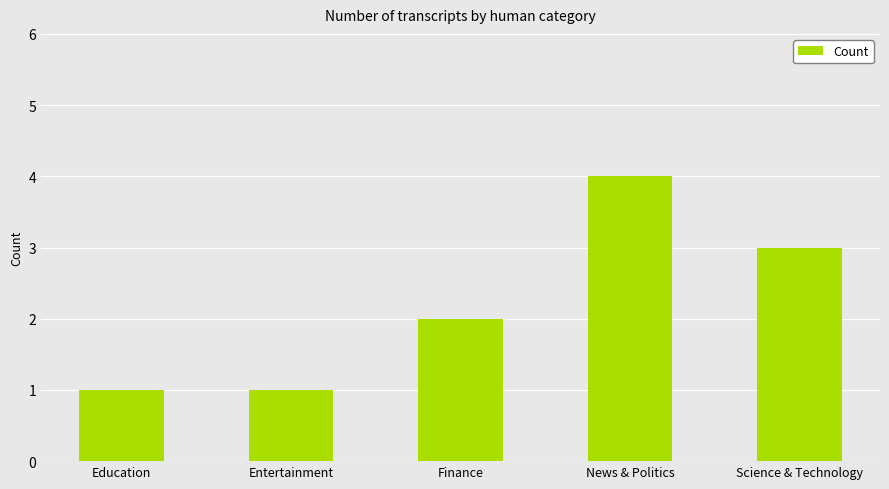

Reading left to right, transcribe all the data shown in this chart.

Education=1	Entertainment=1	Finance=2	News & Politics=4	Science & Technology=3